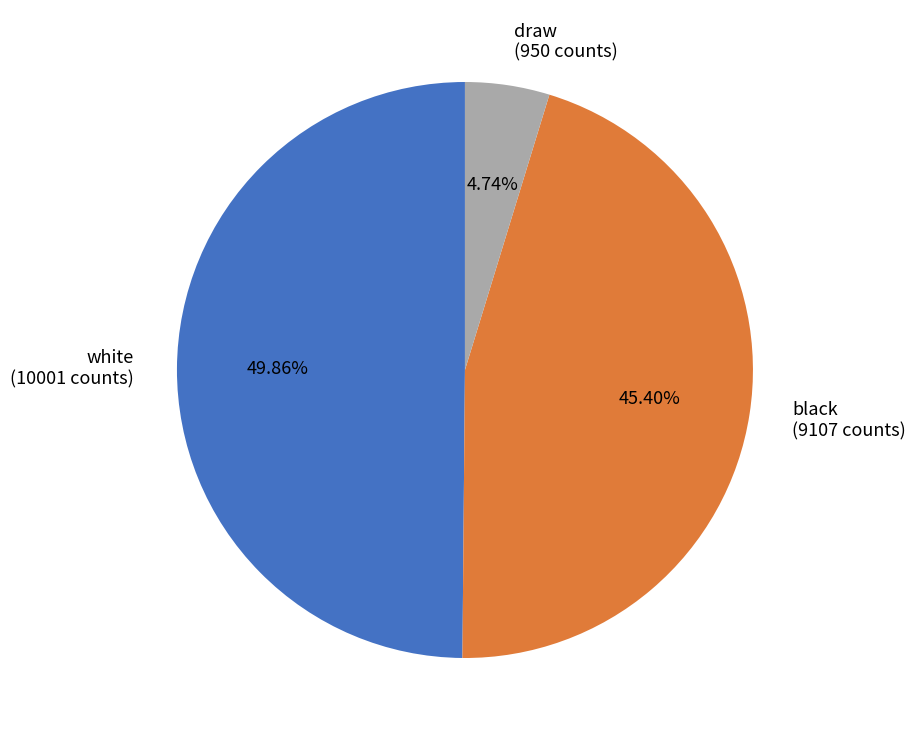

What portion of the pie excludes black?

54.6%